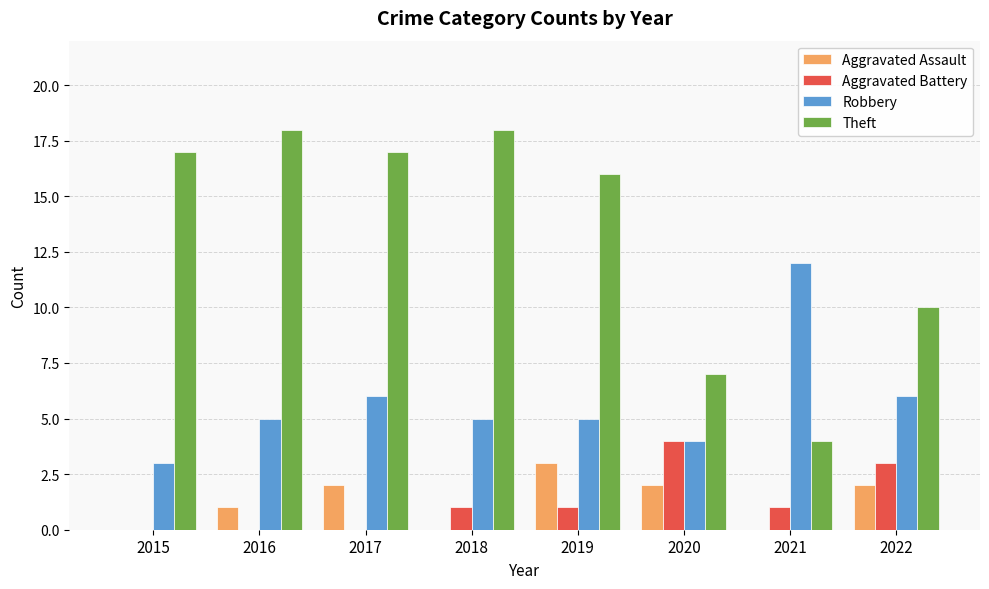

What is the maximum value shown in the chart?

18